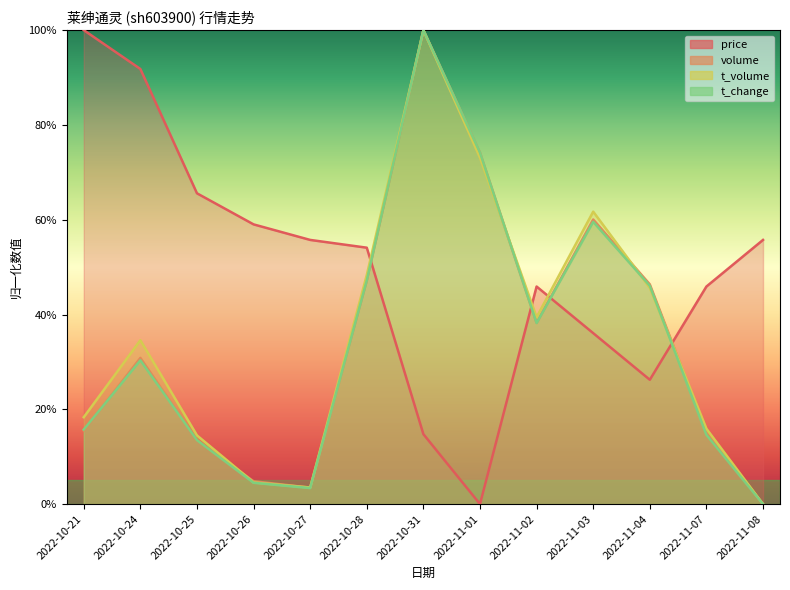

How many values in volume are above zero?

12